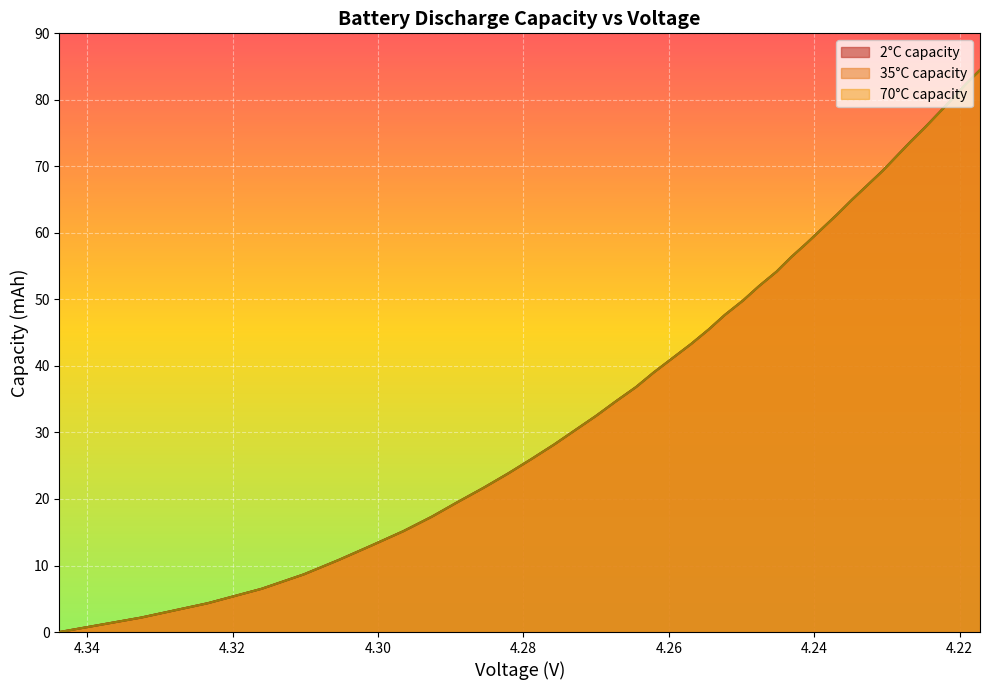

Between 4.2306 and 4.2476, which is larger?

4.2306